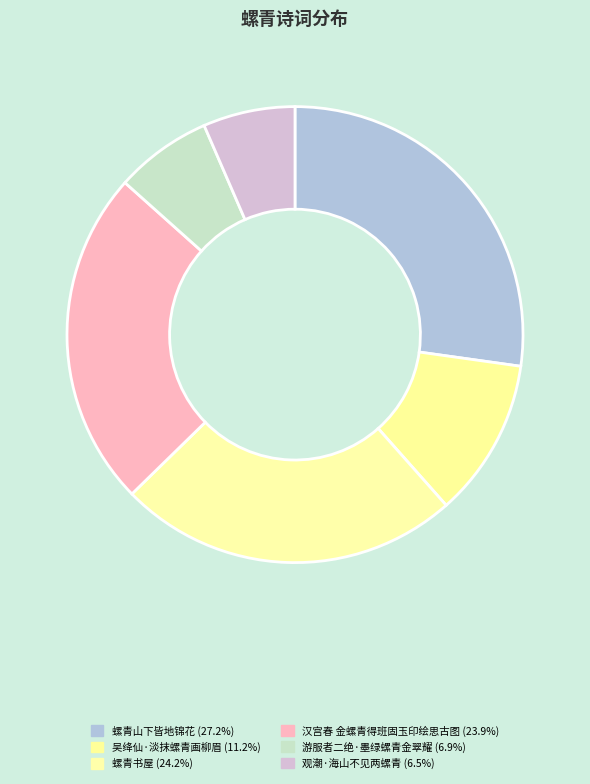

How many slices are in this pie chart?

6